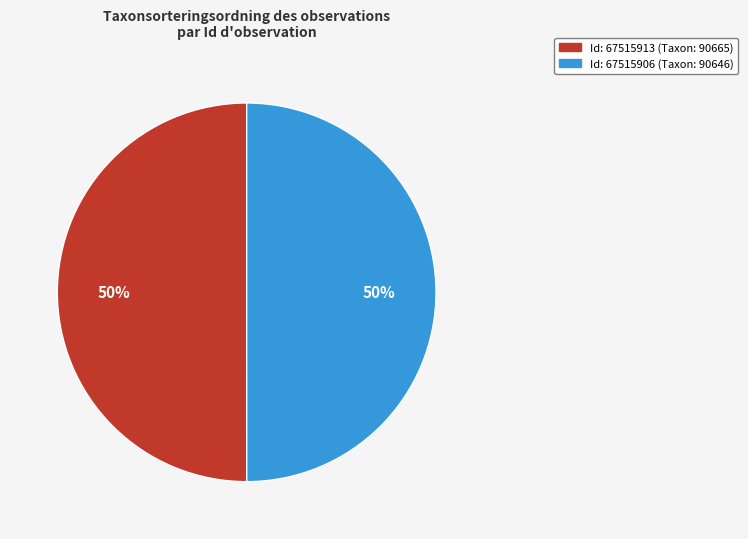

To the nearest percent, what is the average slice percentage?

50%